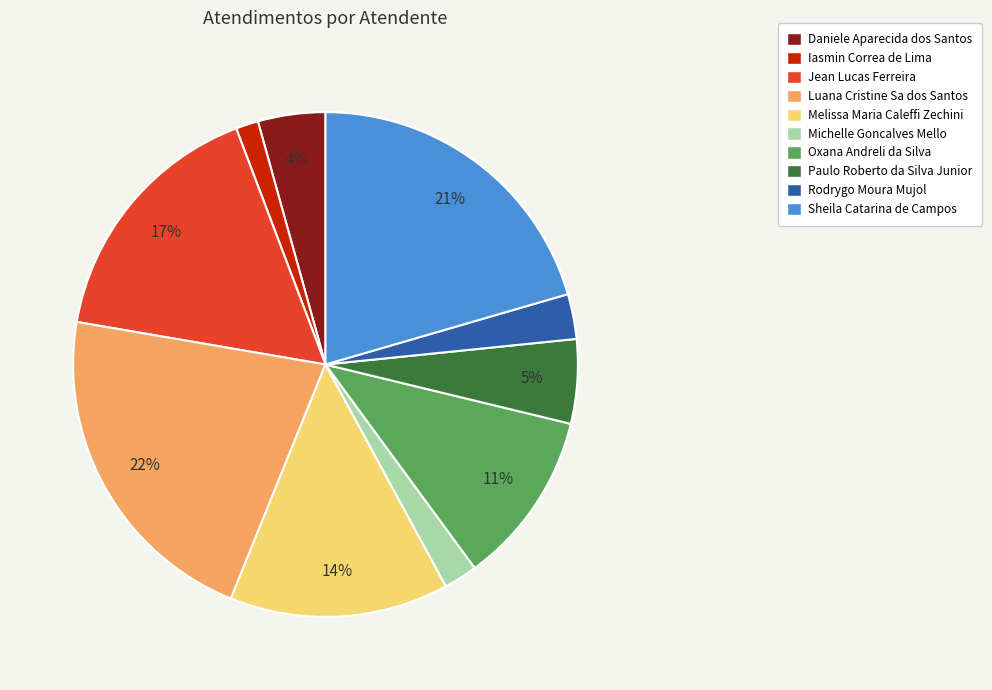

Which category has the biggest portion of the pie?

Luana Cristine Sa dos Santos